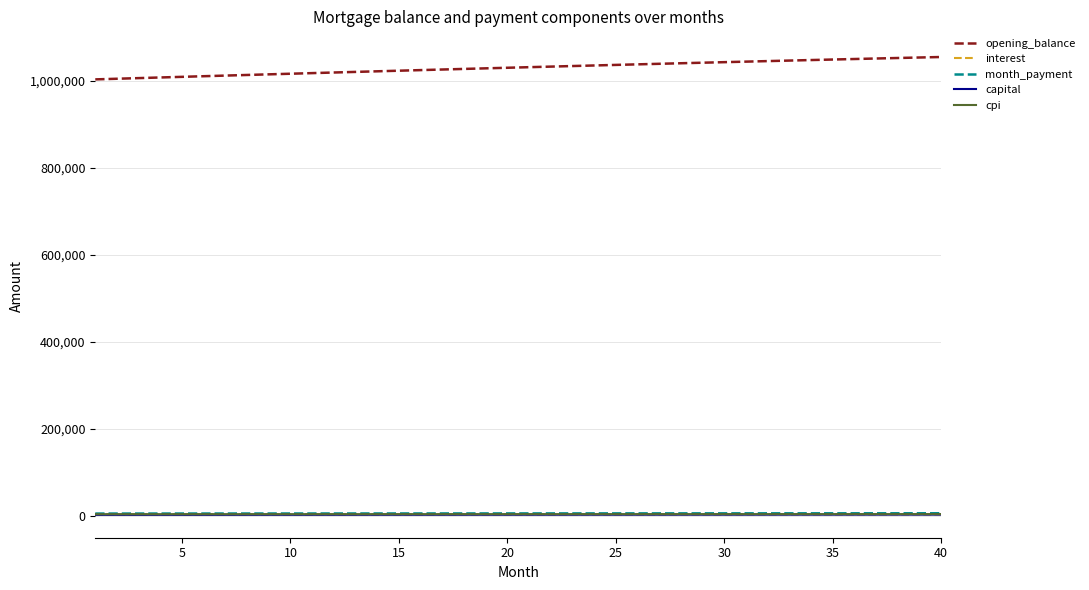

Which series has the largest total across all categories?

opening_balance